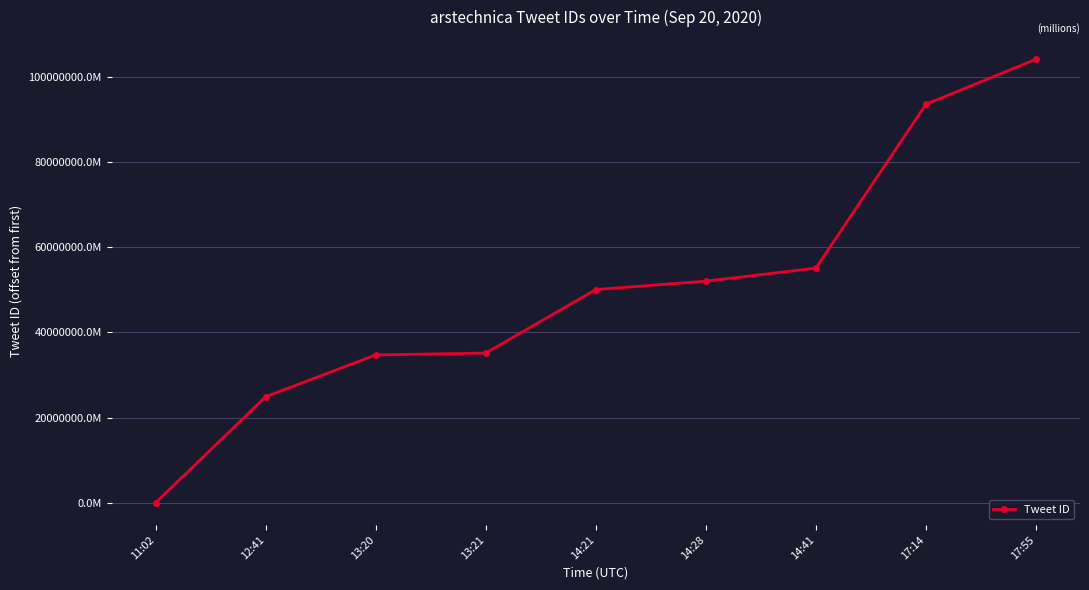

Is this an area chart (filled region under the line)?

No